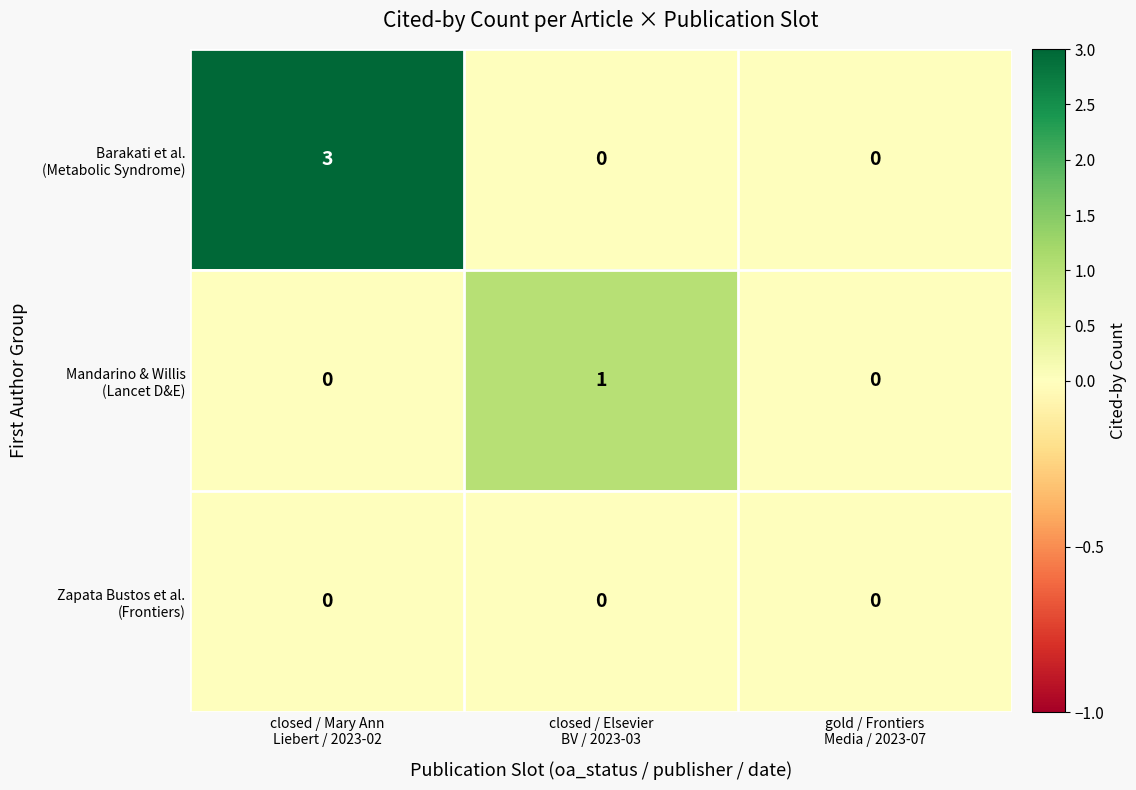

Count the number of data series in this chart.

3